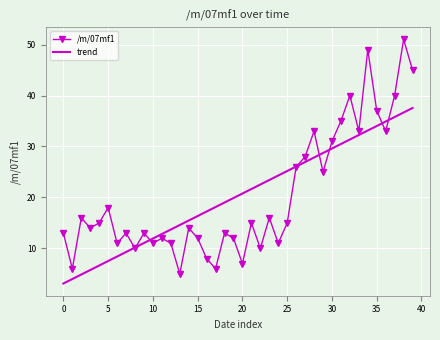

In /m/07mf1, how many points are lower than both neighbors (excluding endpoints)?

13